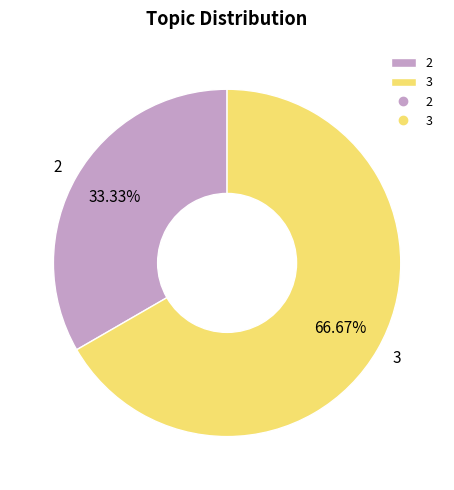

To the nearest percent, what is the difference between the largest and smallest slice percentages?

33%